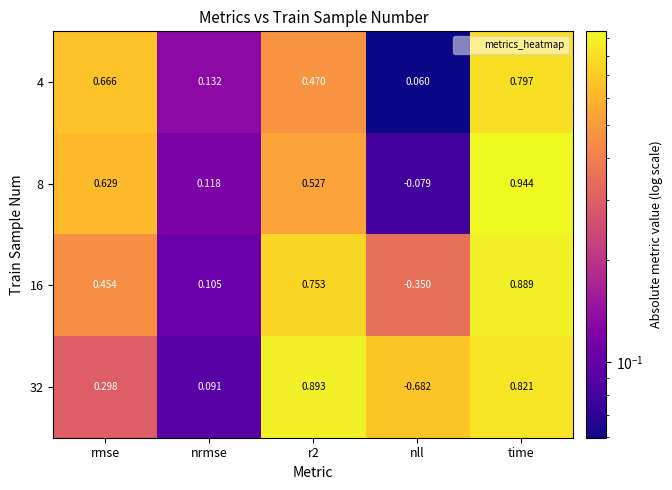

Which category has the highest value in the 16 series?

time